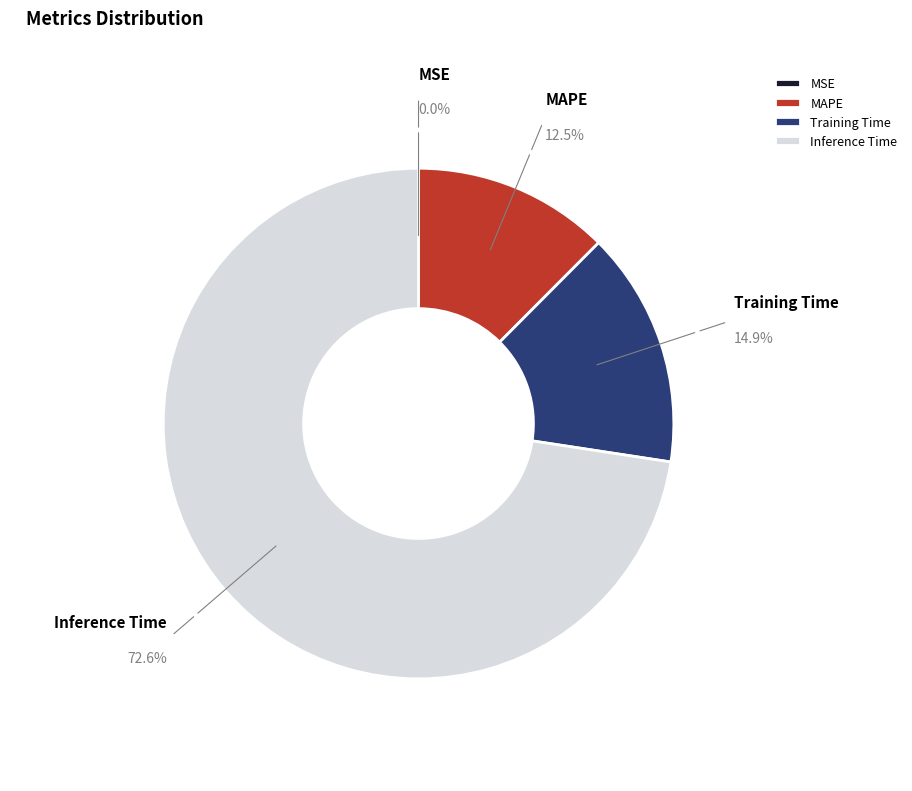

Approximately how many times larger is the value at Inference Time compared to MAPE?

5.8